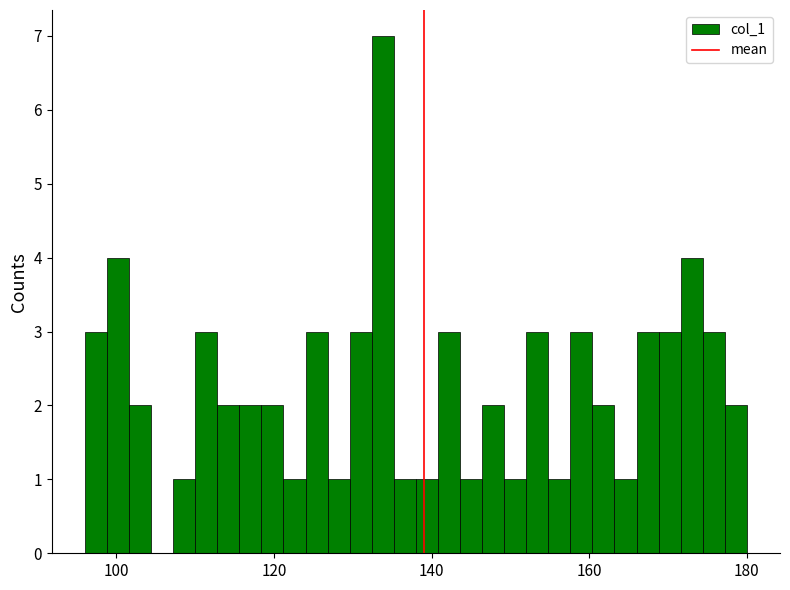

Around what value on the x-axis is the tallest bar? Give the approximate position of its centre, as read against the axis.

134